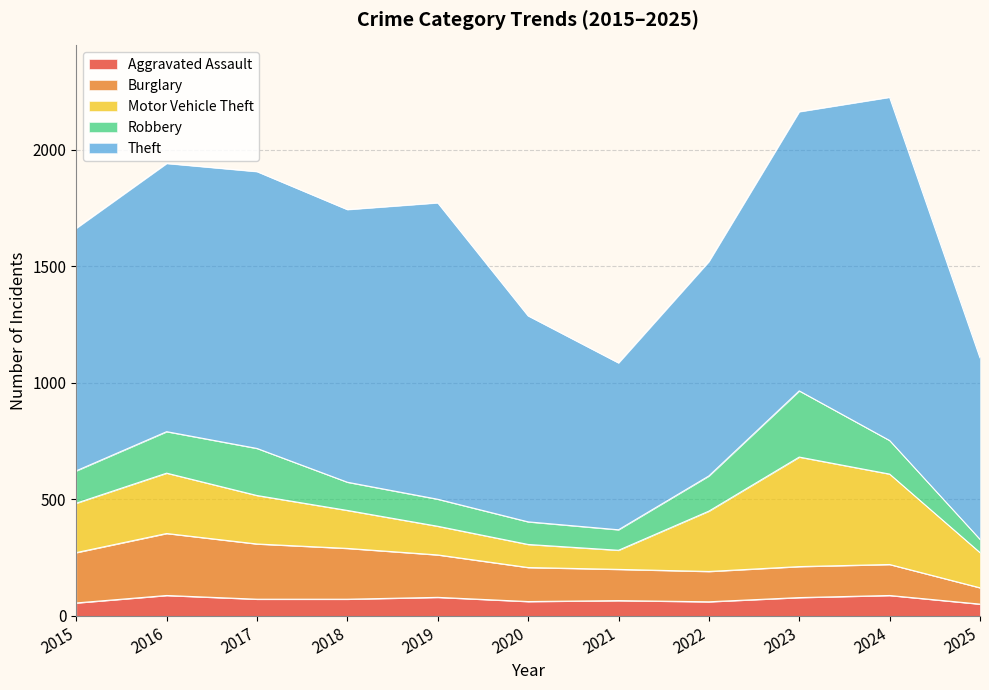

The Aggravated Assault series shows 61 at 2022. True or false?

True